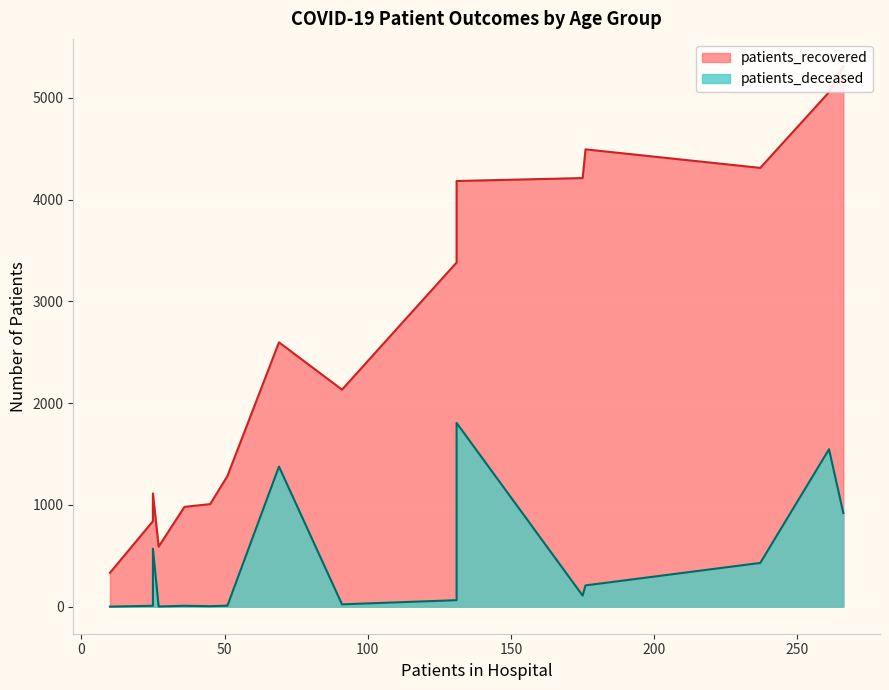

At how many categories does at least one series exceed 3071?

7